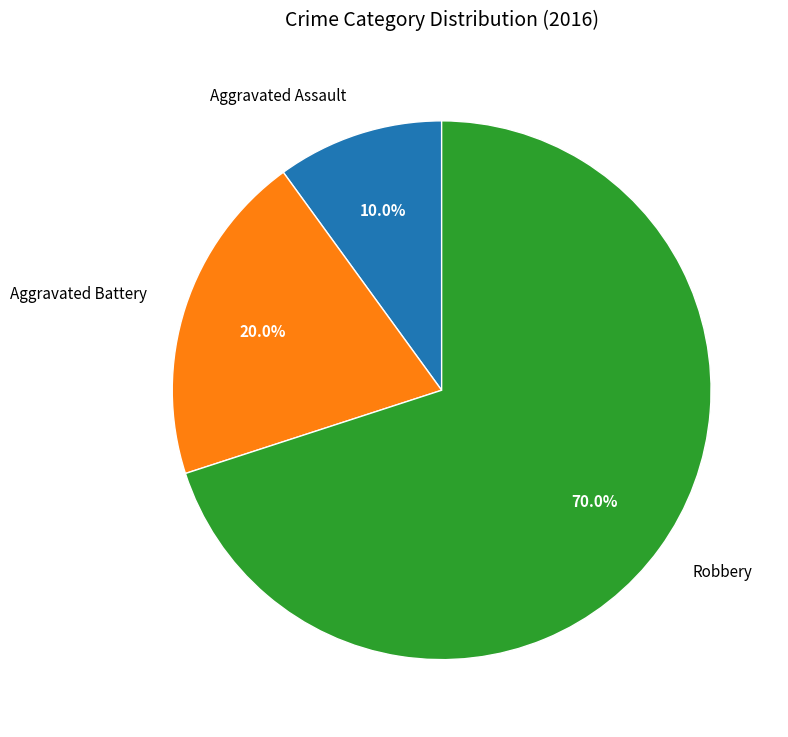

Which slice is the largest?

Robbery